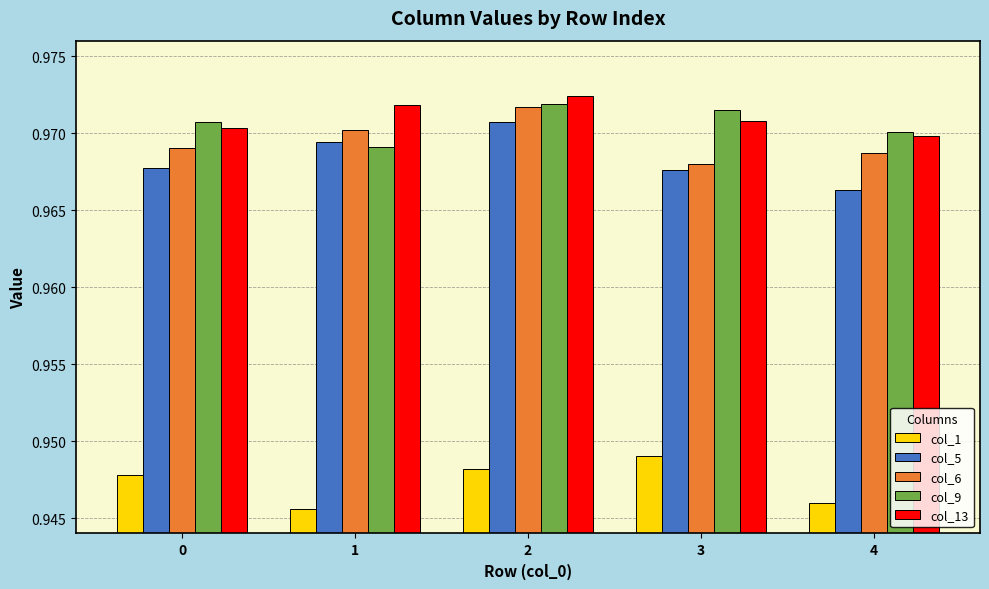

Where is col_5 nearest to the value 0?

4